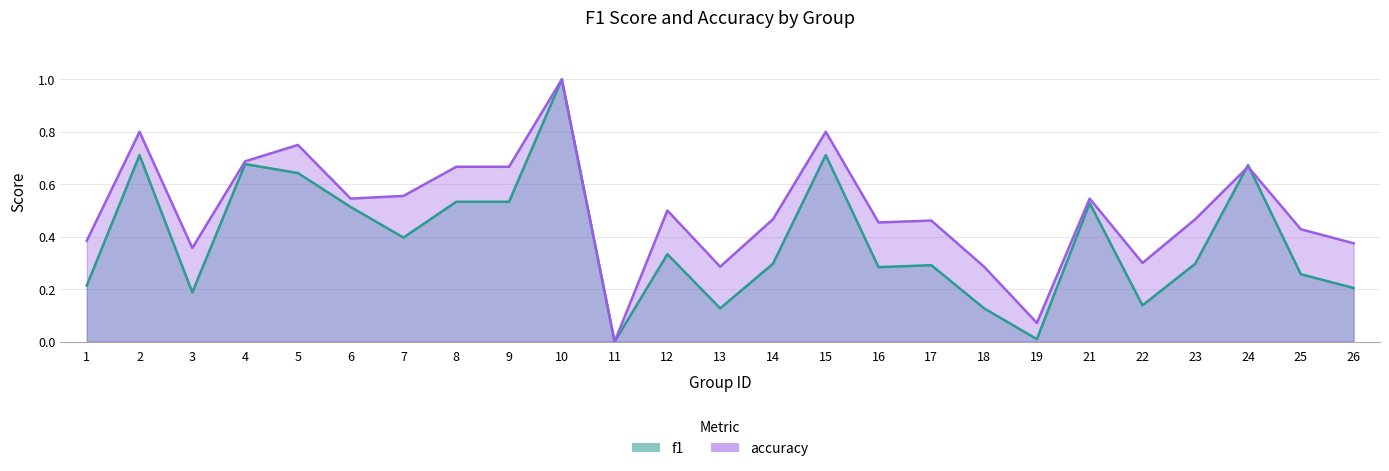

Which series has the largest total across all categories?

accuracy